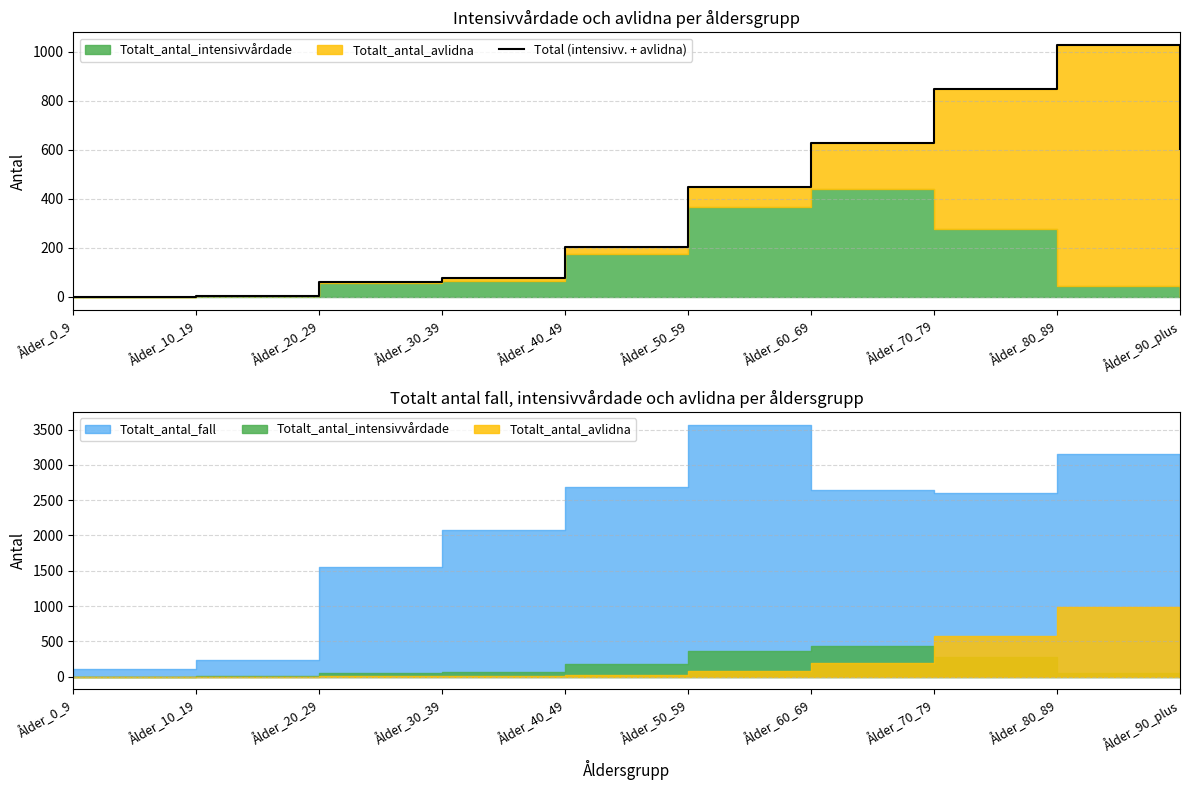

Approximately how many times larger is the value at Ålder_80_89 compared to Ålder_10_19?

256.8